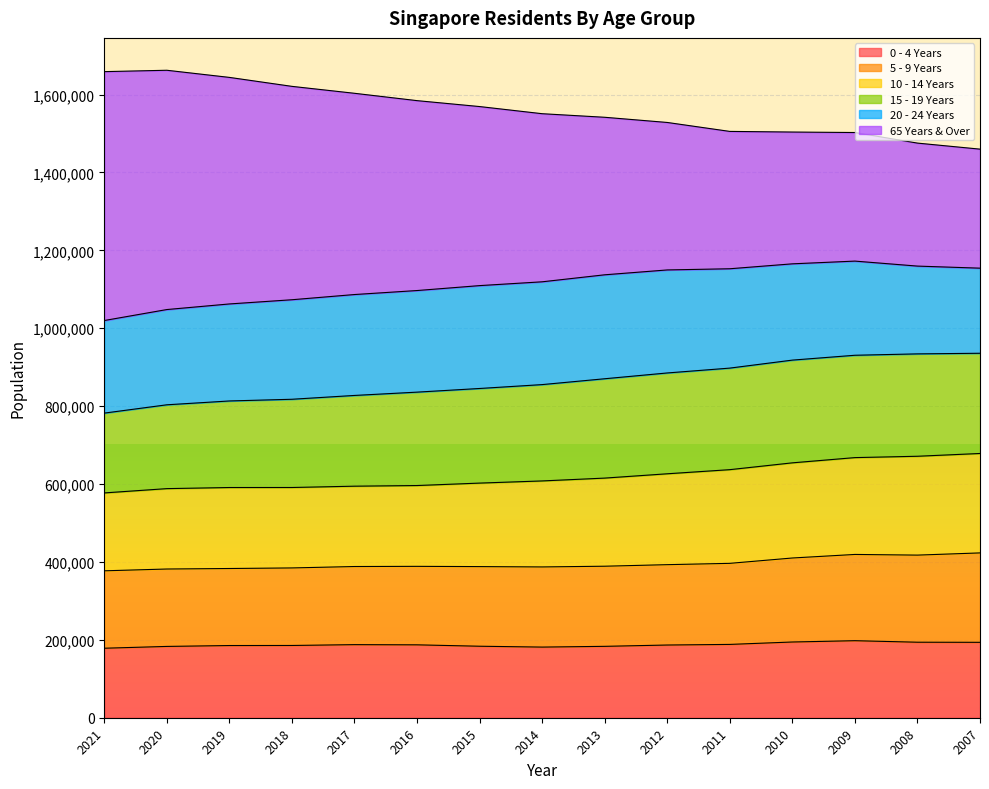

How many data points in 10 - 14 Years are above 607955?

7